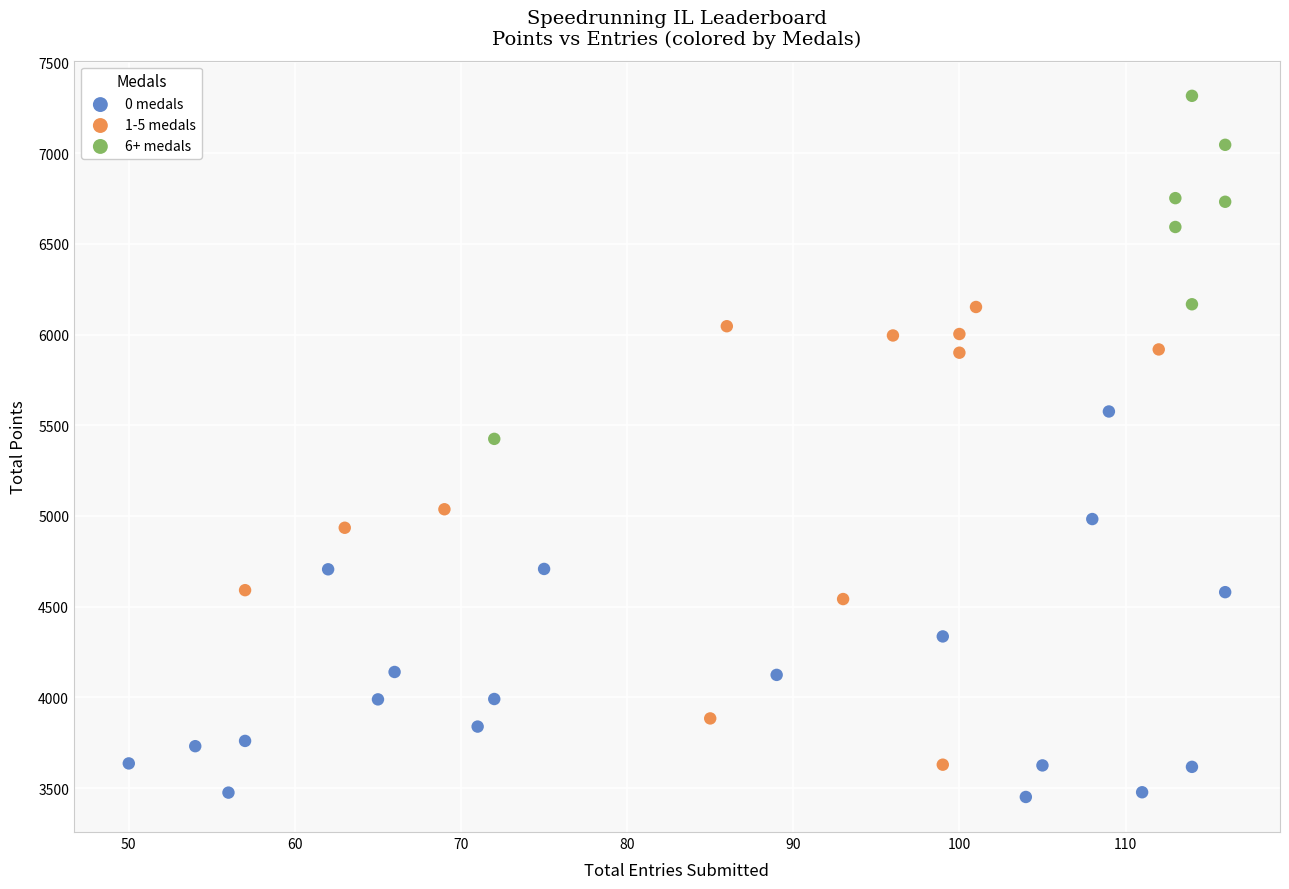

Which series reaches the minimum Y coordinate?

0 medals